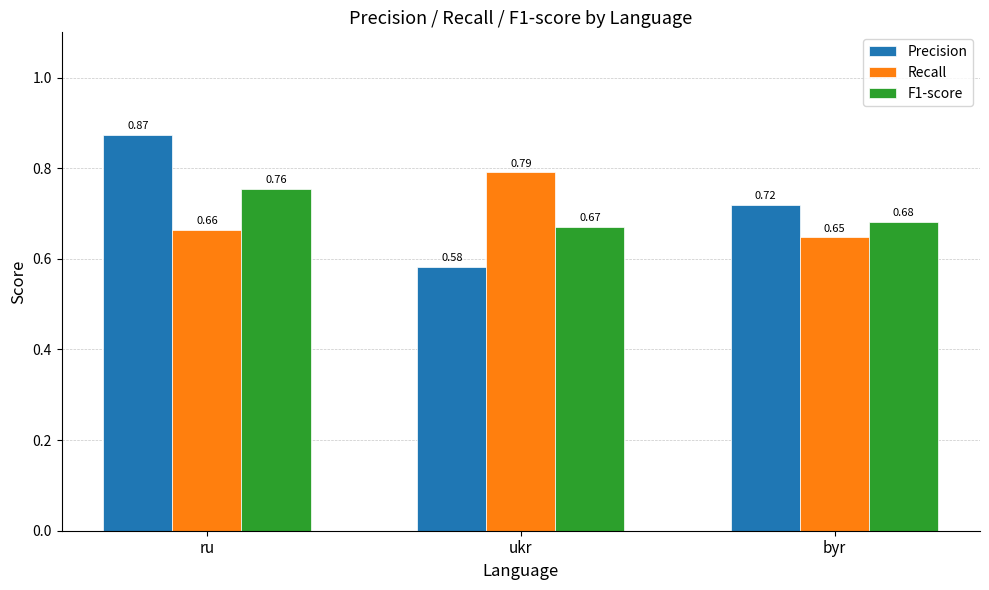

The value of F1-score at ukr is 1.2. True or false?

False